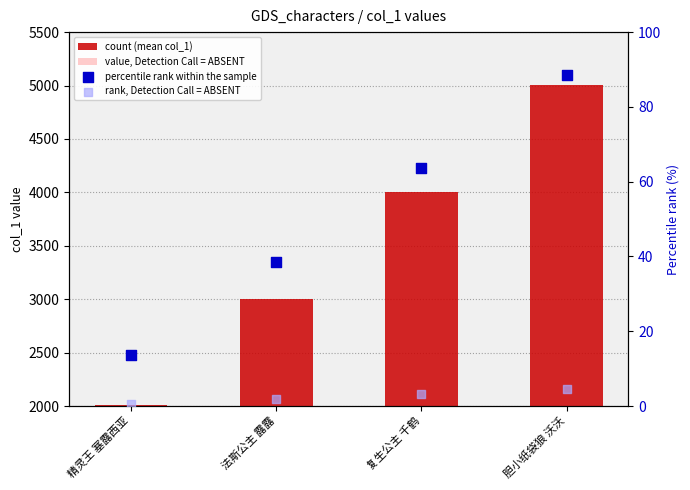

Which series has the largest total across all categories?

count (mean col_1)